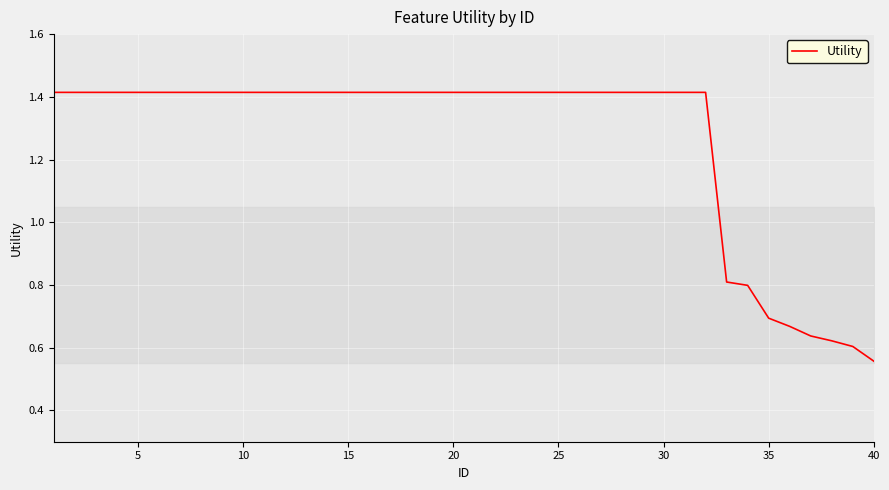

Reading left to right, transcribe all the data shown in this chart.

1.4	1.4	1.4	1.4	1.4	1.4	1.4	1.4	1.4	1.4	1.4	1.4	1.4	1.4	1.4	1.4	1.4	1.4	1.4	1.4	1.4	1.4	1.4	1.4	1.4	1.4	1.4	1.4	1.4	1.4	1.4	1.4	0.8	0.8	0.7	0.7	0.6	0.6	0.6	0.6